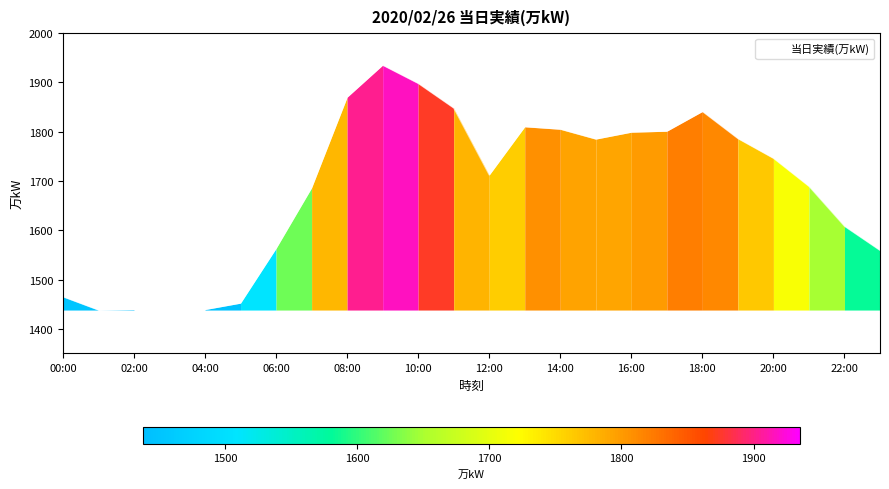

What is the difference between the maximum and minimum values?

497